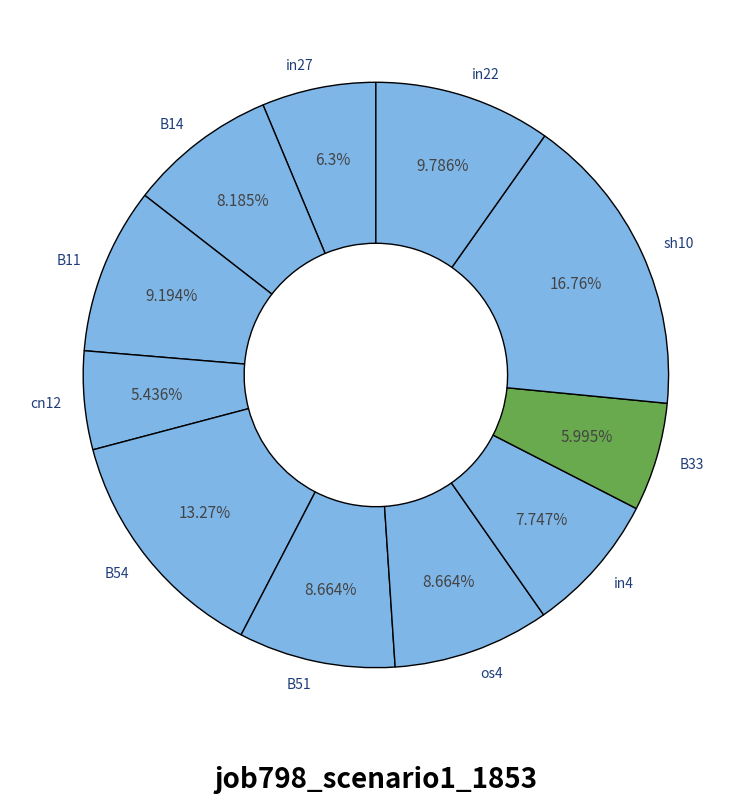

Which has a higher value, B33 or os4?

os4